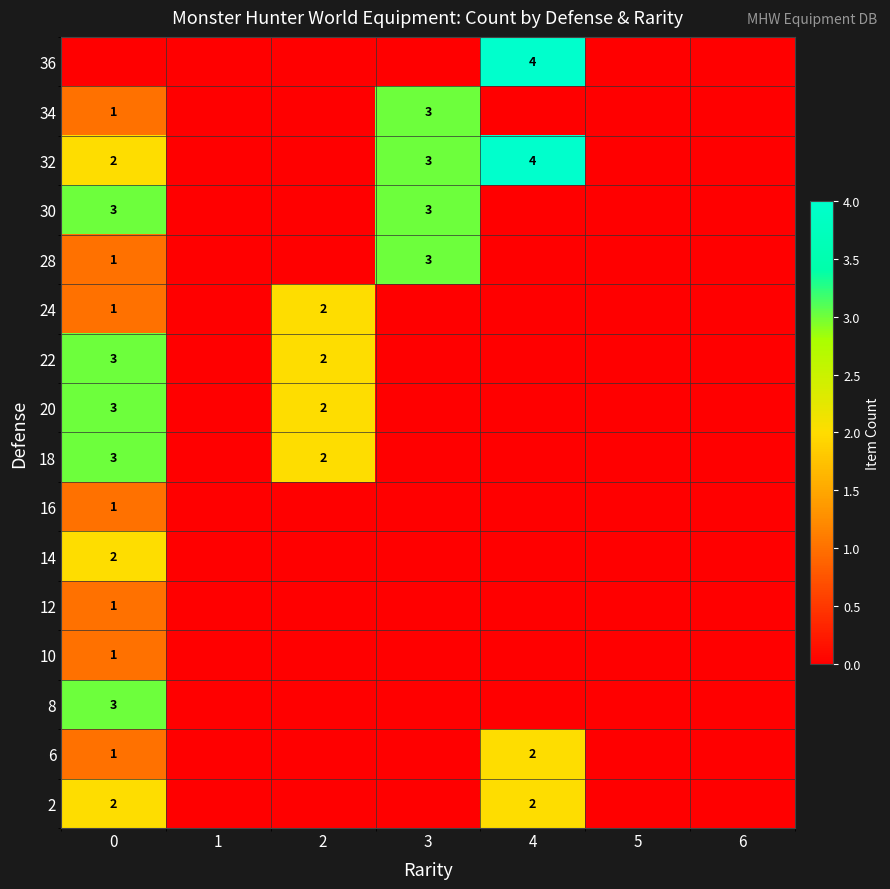

The 18 series shows 2 at 2. True or false?

True